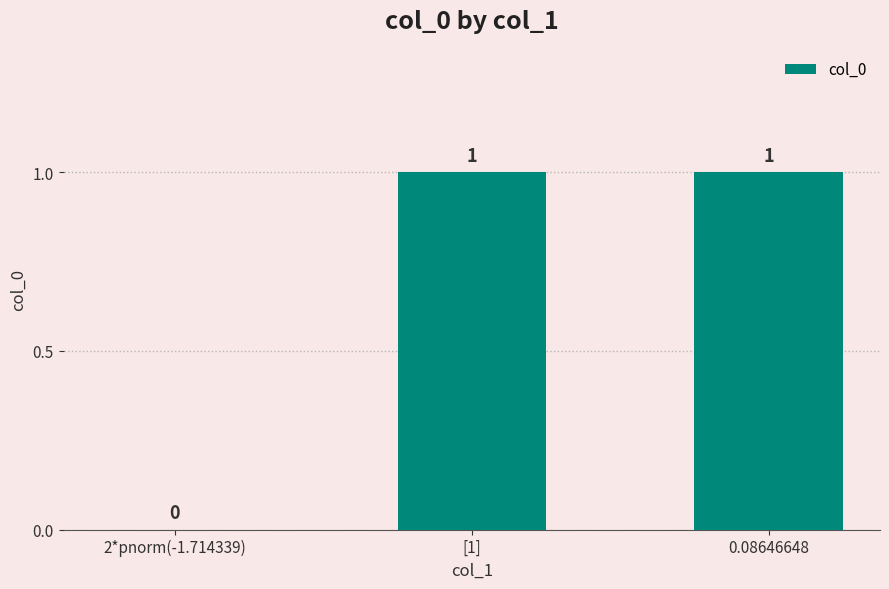

Where is the data nearest to the value 0?

2*pnorm(-1.714339)